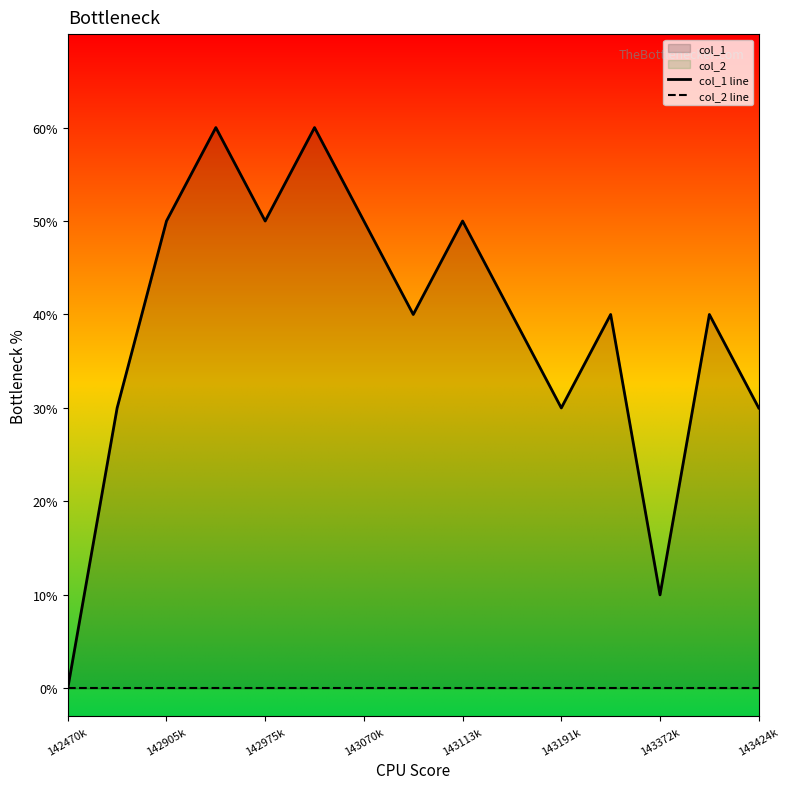

True or false: col_1 line and col_2 line cross at least once.

False